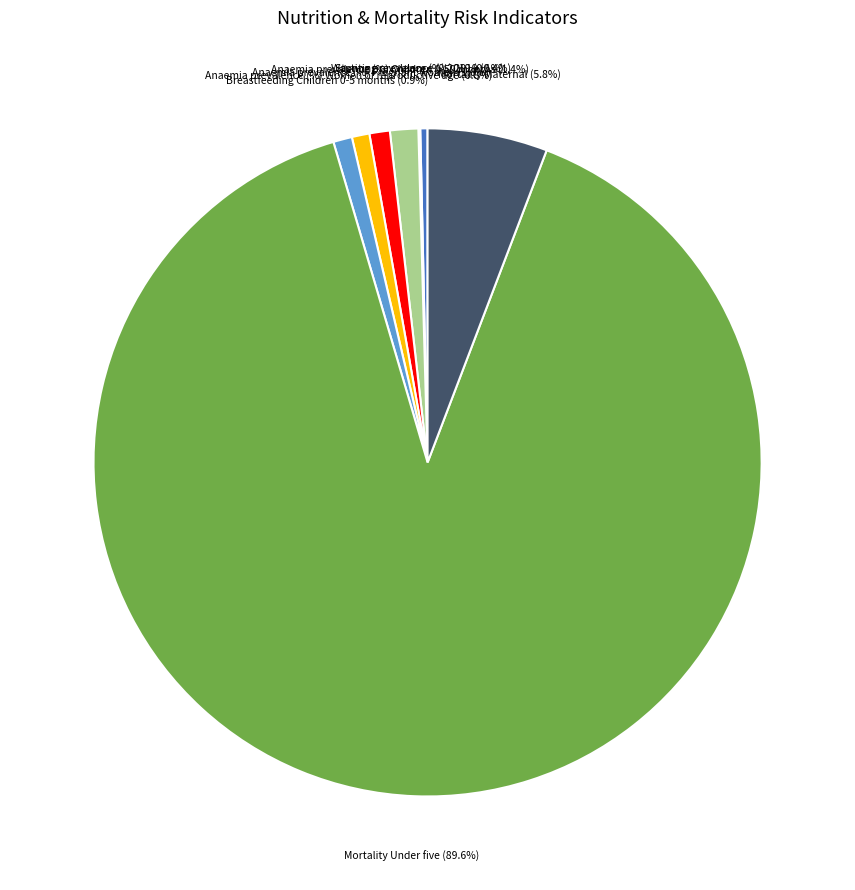

Is there any slice that represents more than half of the pie?

Yes